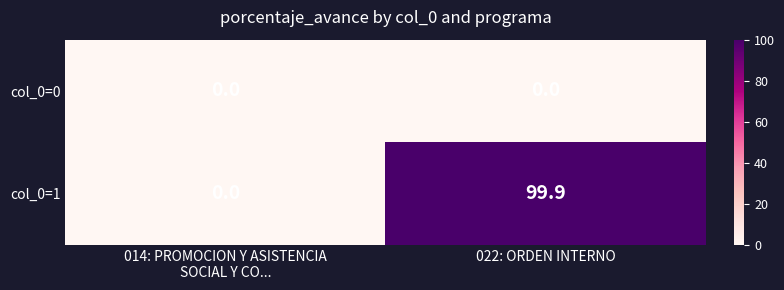

Rank the series by their average value, from highest to lowest.

col_0=1, col_0=0